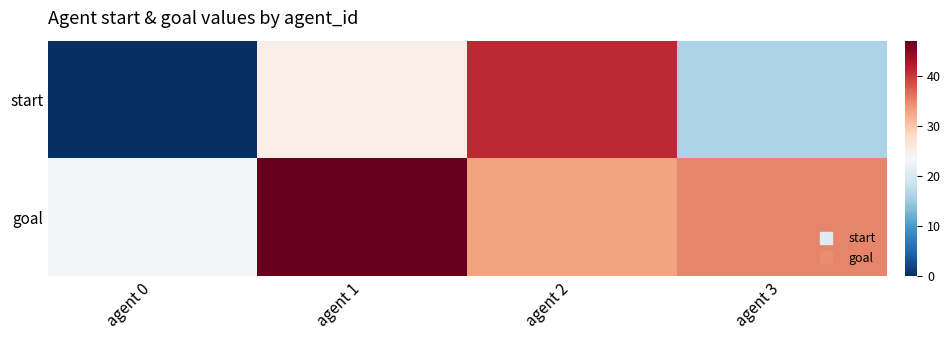

Between agent 1 and agent 0, which is larger?

agent 1